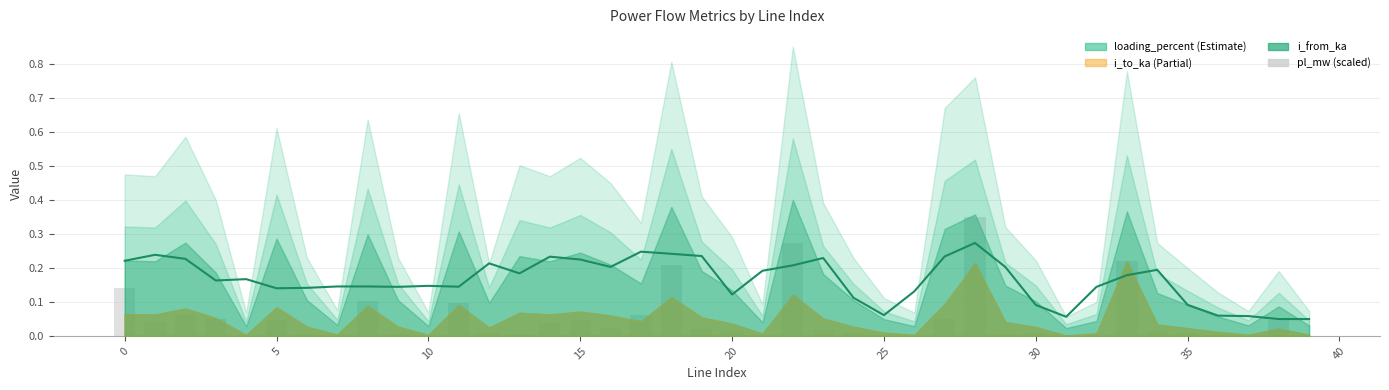

Reading left to right, extract all data points from this chart.

0.1	0.0	0.1	0.0	0.0	0.0	0.0	0.0	0.1	0.0	0.0	0.1	0.0	0.0	0.0	0.0	0.0	0.1	0.2	0.0	0.0	0.0	0.3	0.0	0.0	0.0	0.0	0.0	0.3	0.0	0.0	0.0	0.0	0.2	0.0	0.0	0.0	0.0	0.0	0.0